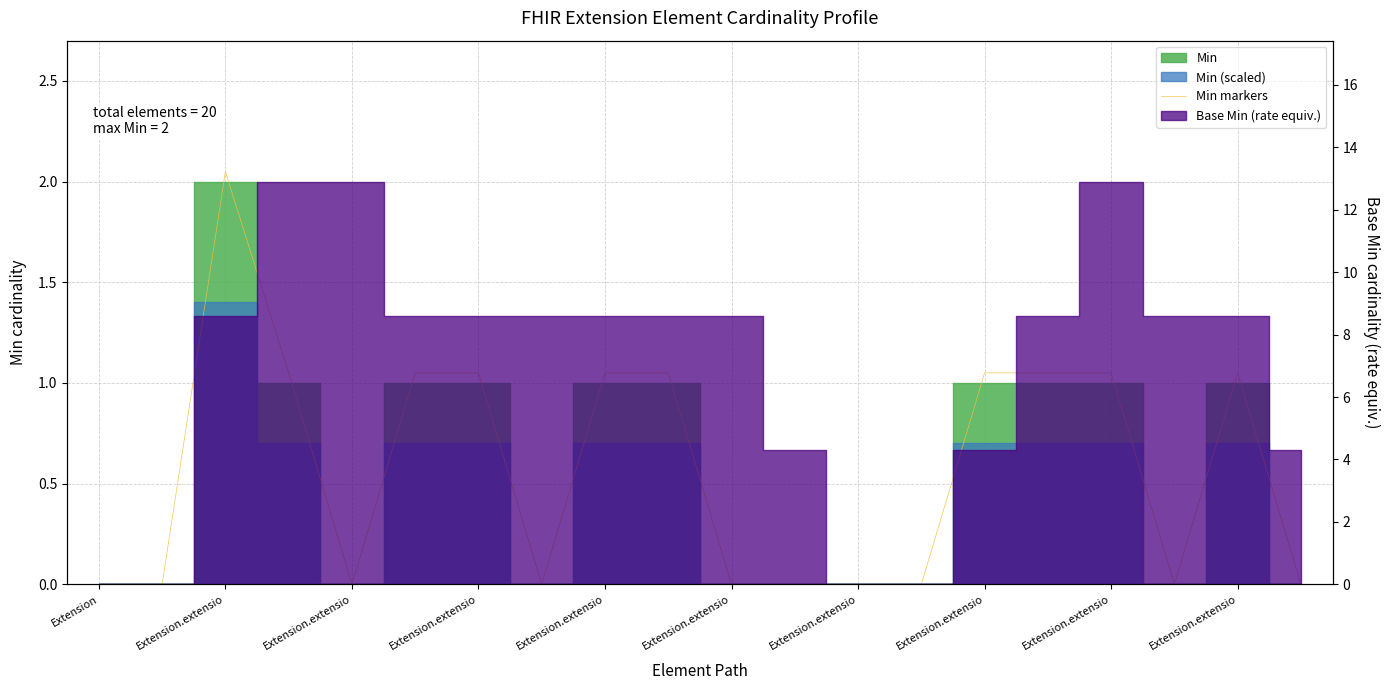

True or false: the data shows 1.1 at Extension.extensio.

False